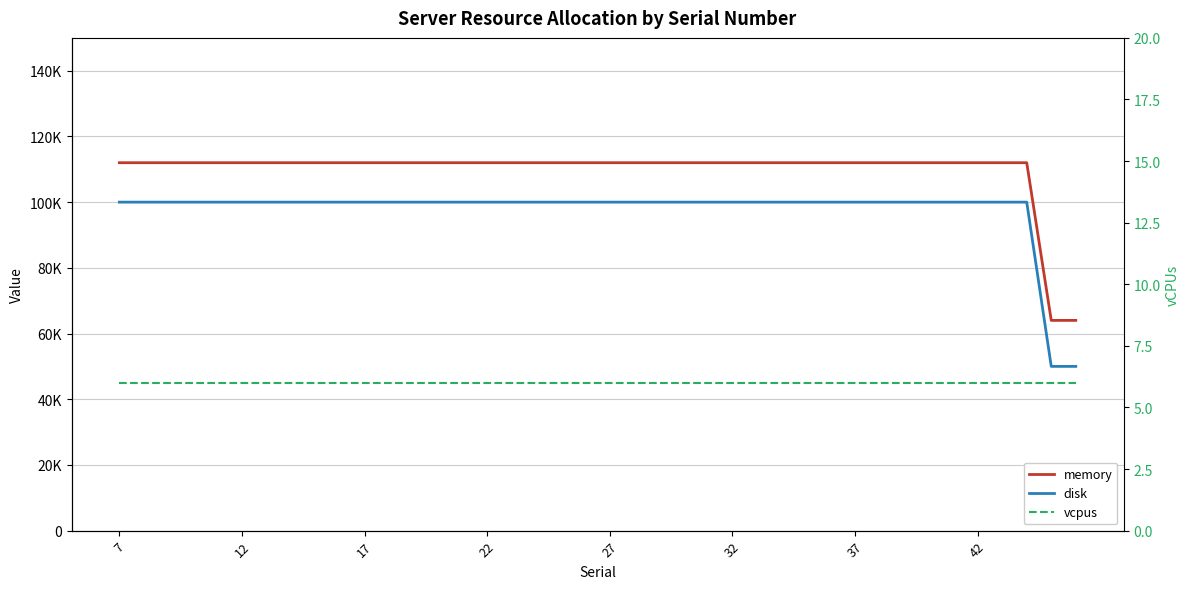

At which category is the sum across all series the highest?

7